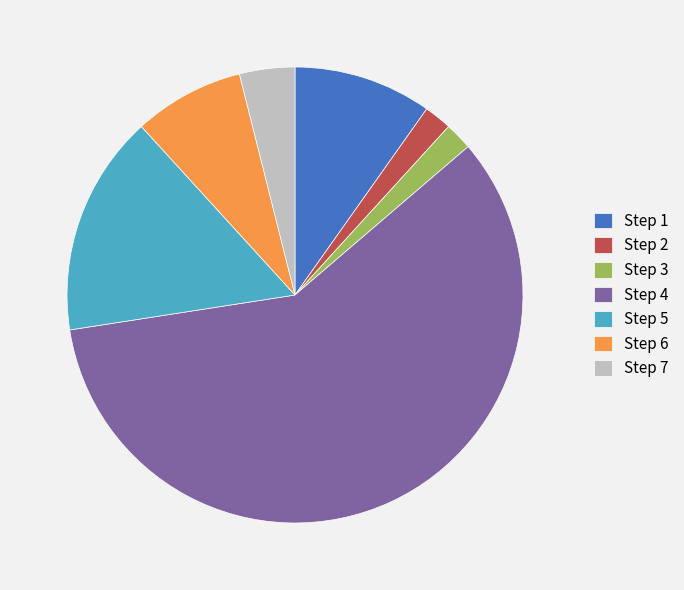

What is the ratio of the value at Step 7 to the value at Step 2?

2.0